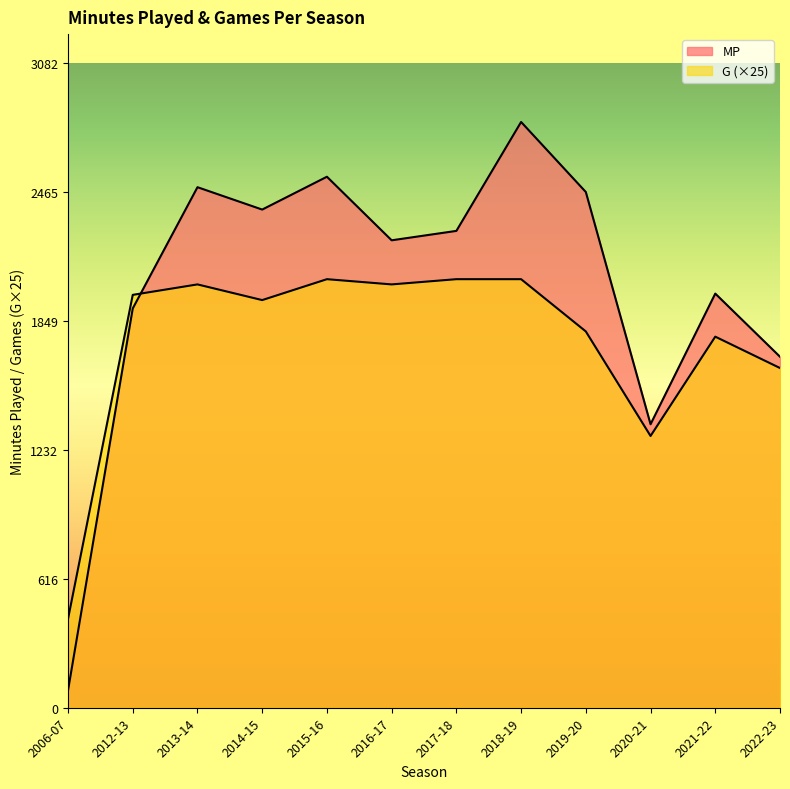

Count the number of categories in the chart.

12